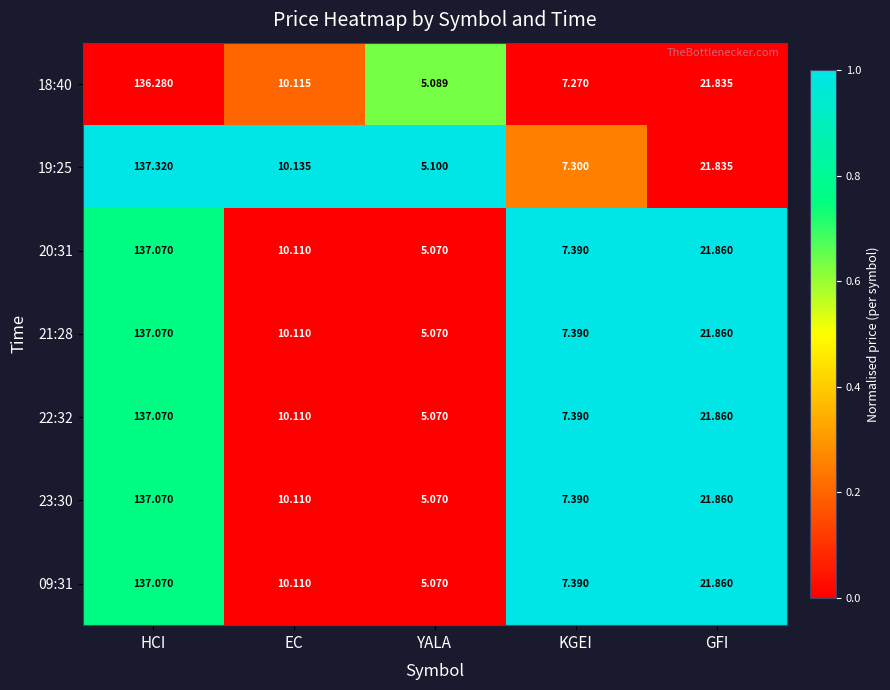

Which label corresponds to the largest value in the chart?

HCI